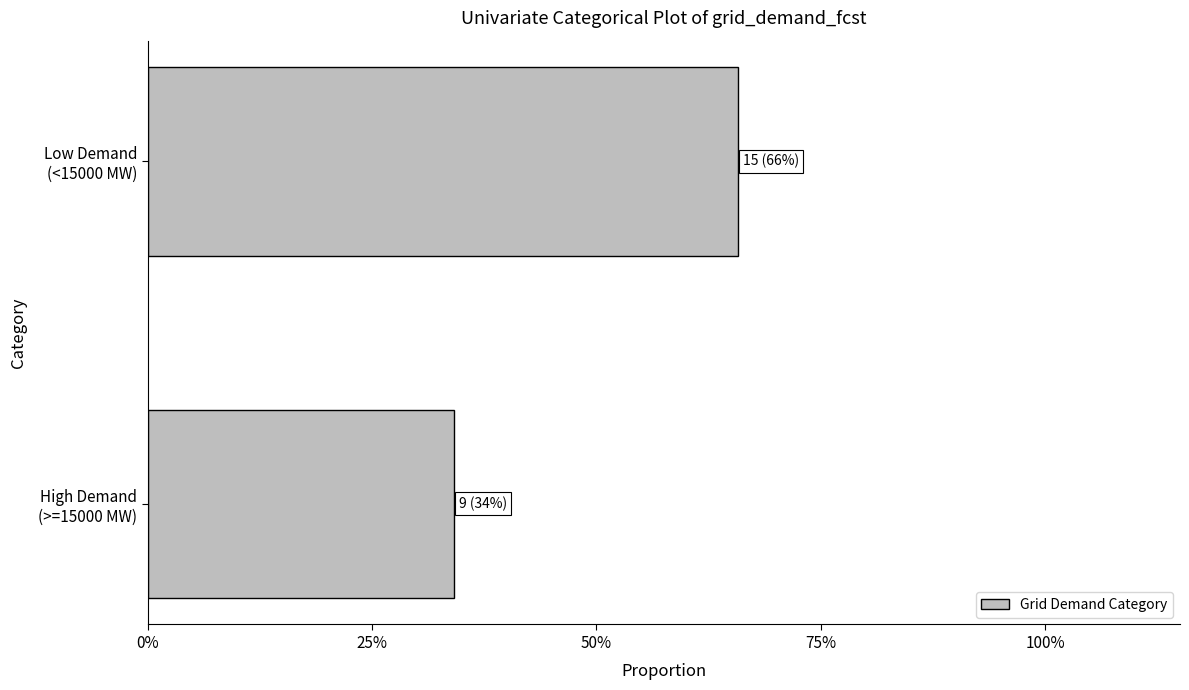

What is the sum of all values?

1.0